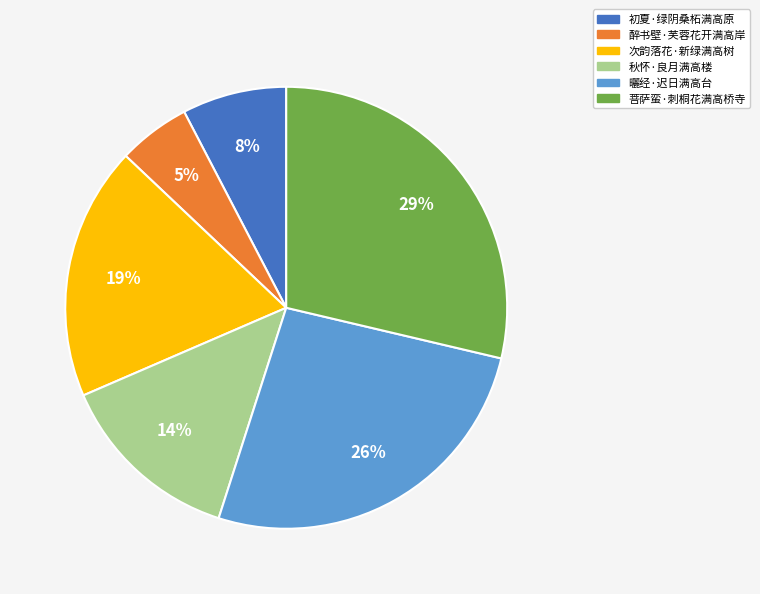

Rank the categories by value from highest to lowest.

菩萨蛮·刺桐花满高桥寺, 曬经·迟日满高台, 次韵落花·新绿满高树, 秋怀·良月满高楼, 初夏·绿阴桑柘满高原, 醉书壁·芙蓉花开满高岸